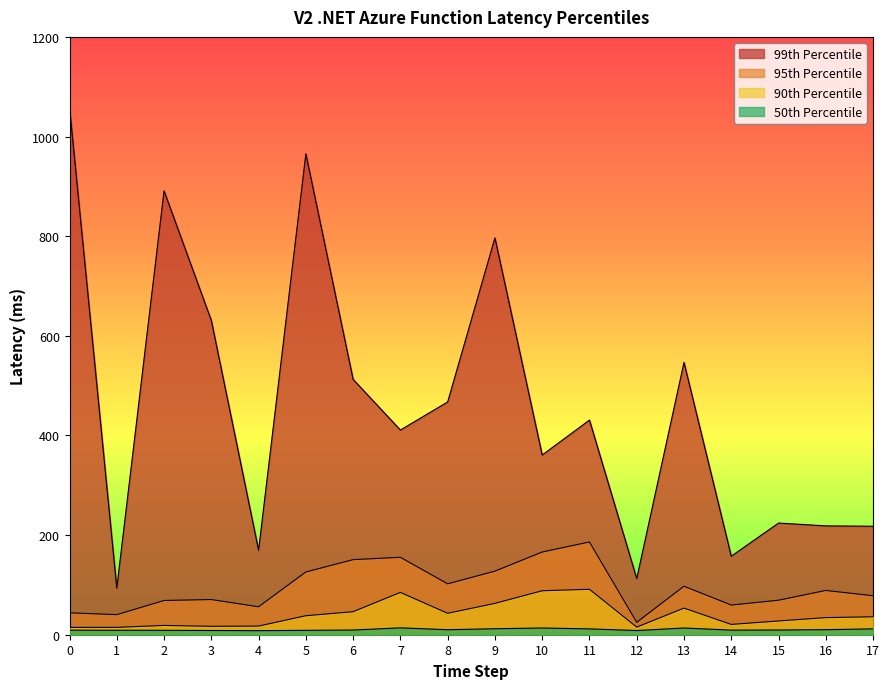

At which category is the sum across all series the highest?

5